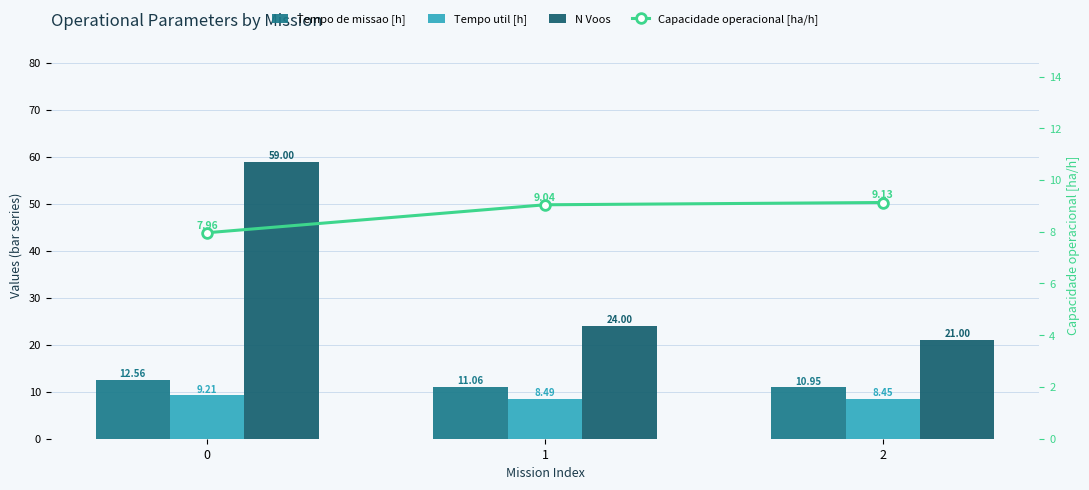

Rank the categories by N Voos value from lowest to highest.

2, 1, 0